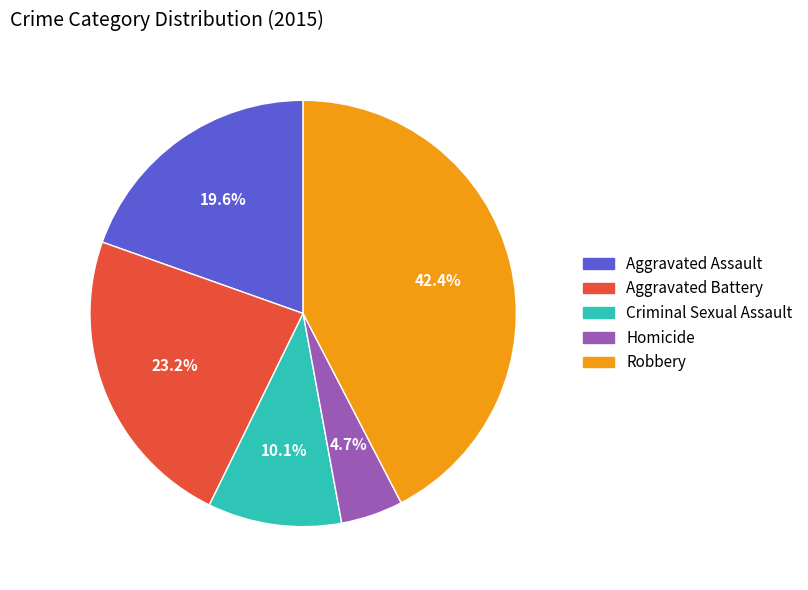

Rank the categories by value from highest to lowest.

Robbery, Aggravated Battery, Aggravated Assault, Criminal Sexual Assault, Homicide